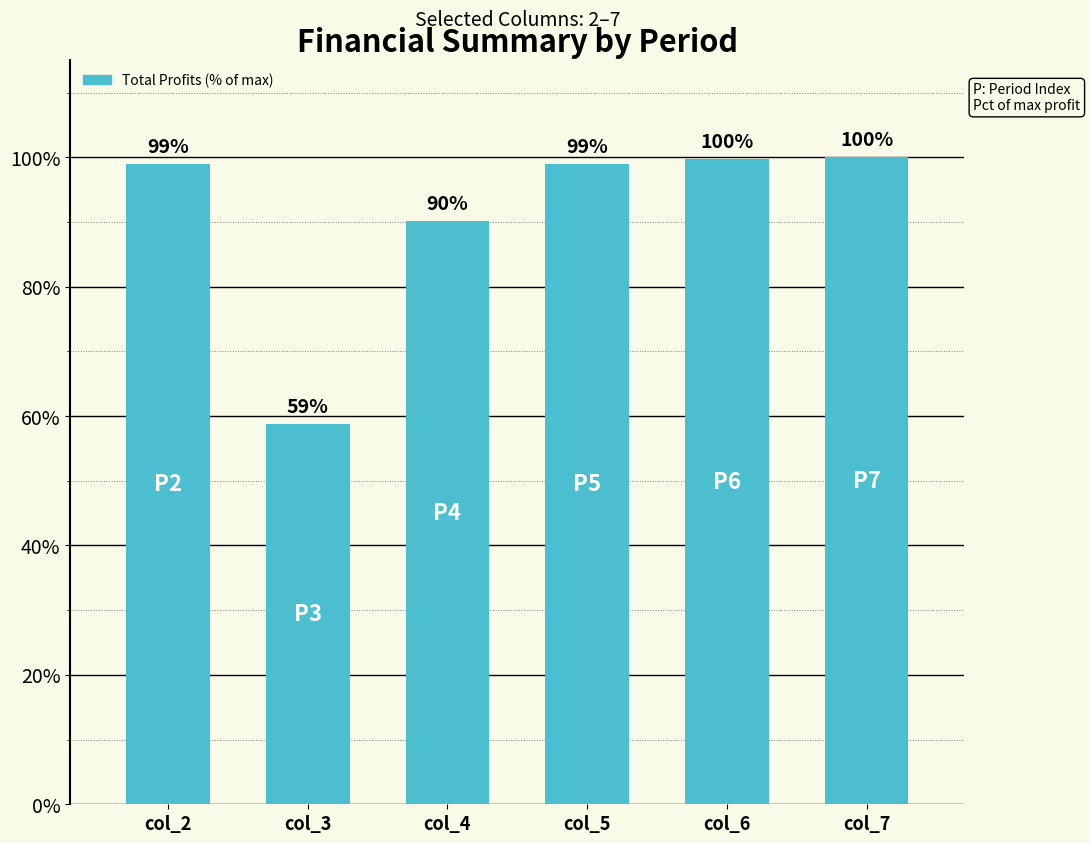

What is the change in value from col_5 to col_6?

+0.8